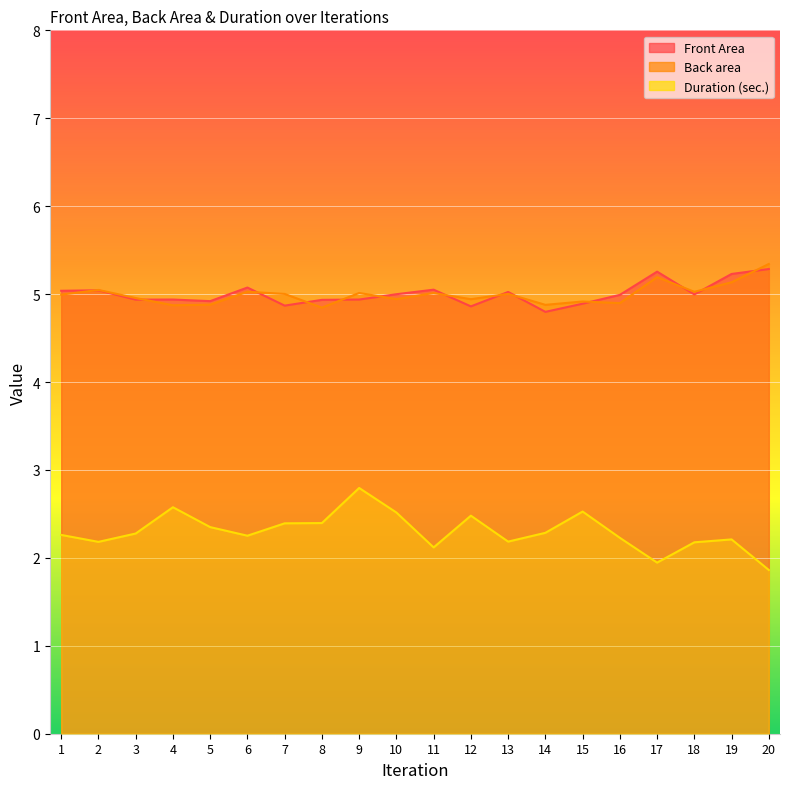

The value of Front Area at 11 is 7.8. True or false?

False